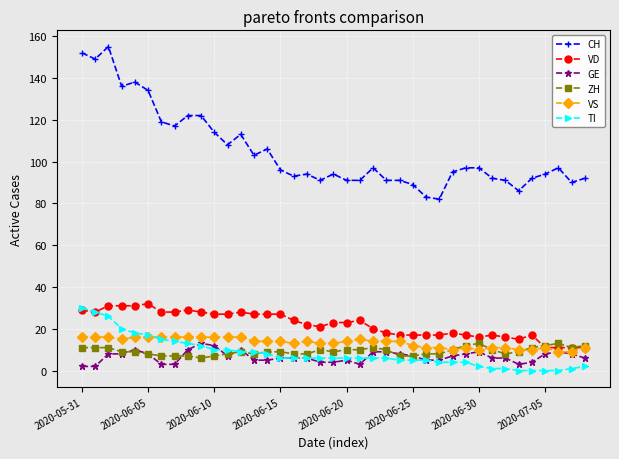

True or false: CH and ZH cross at least once.

False